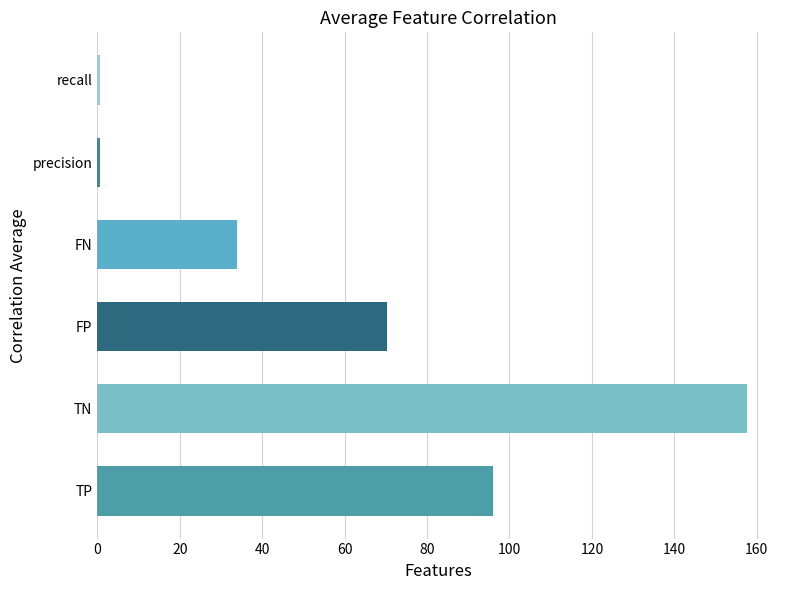

What is the greatest value displayed?

157.8